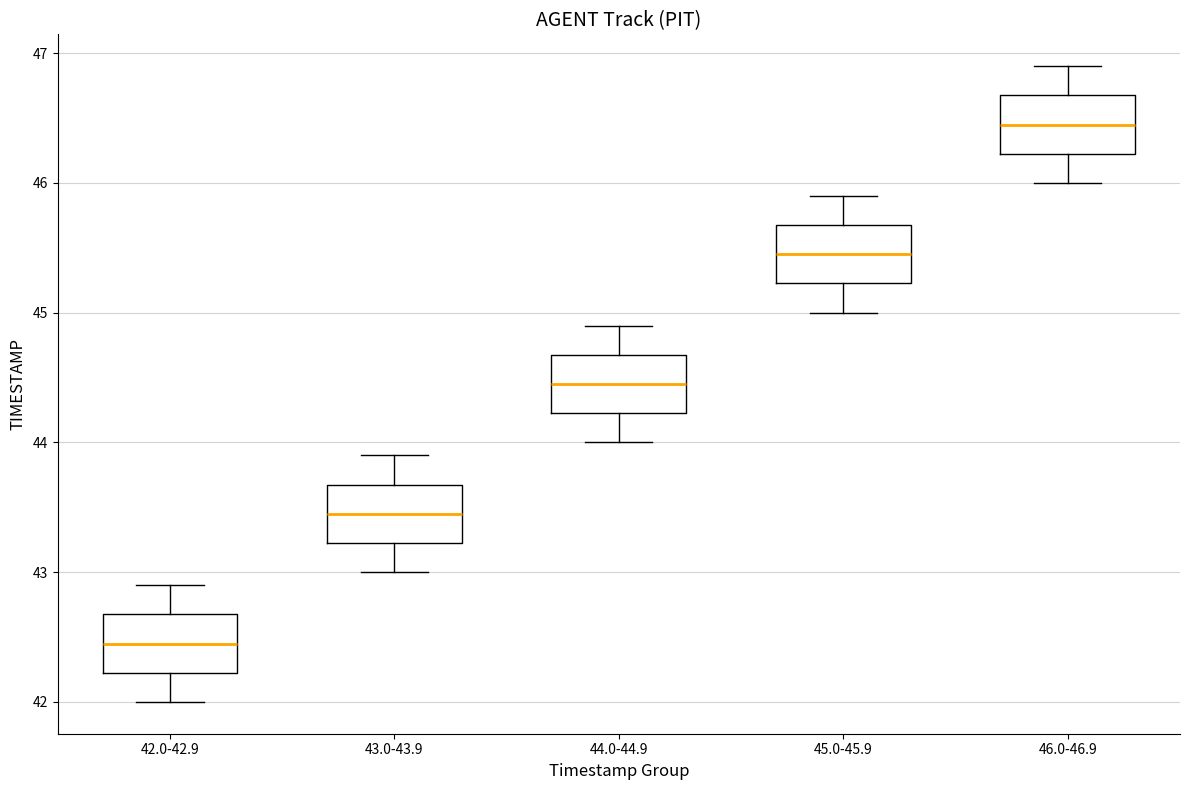

Where is the lower edge of the box for 46.0-46.9 on the y-axis? The values are not printed on the chart, so give them approximately, as read against the axis.

46.2